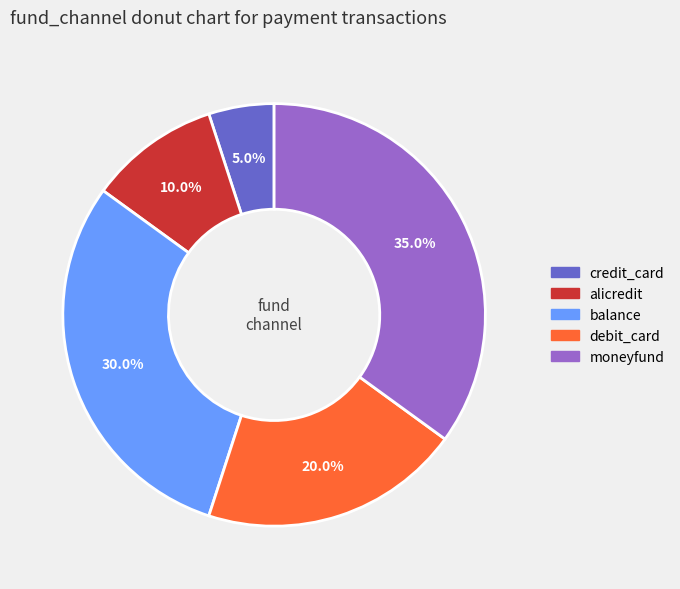

The alicredit slice represents 24% of the pie. True or false?

False